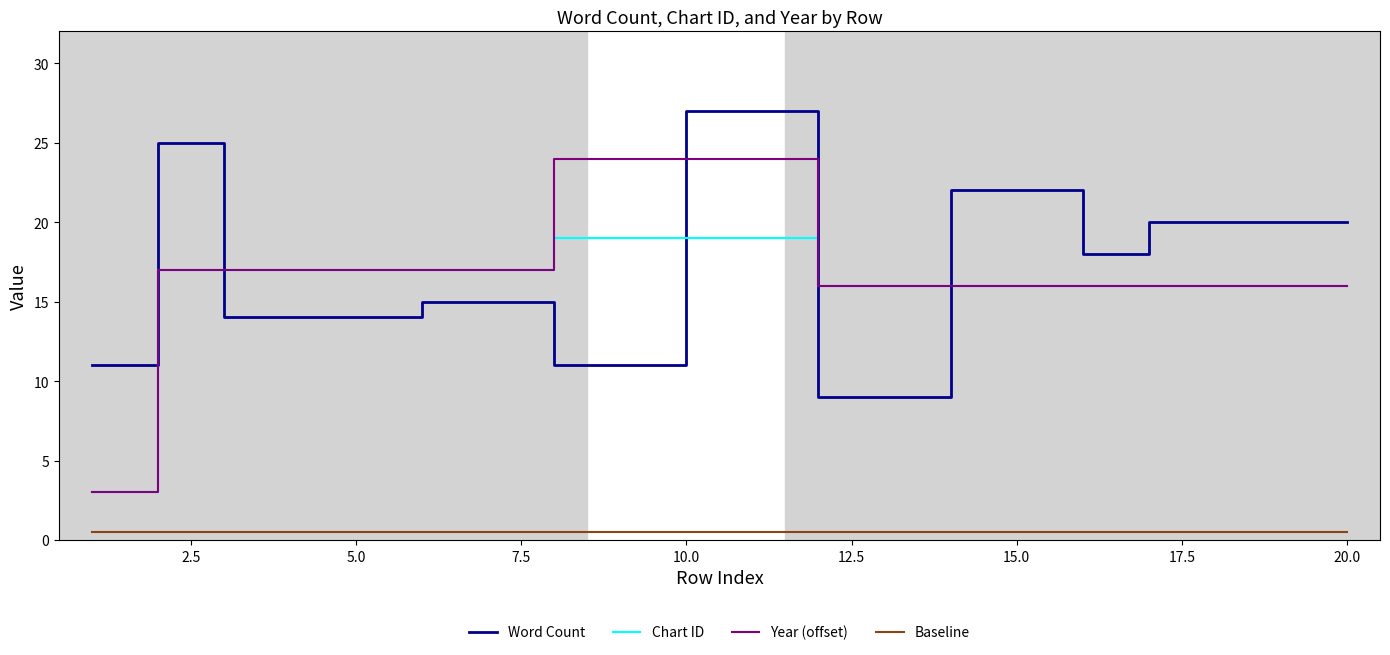

What is the sum of the Chart ID values at 5.0 and 15.0?

33.0